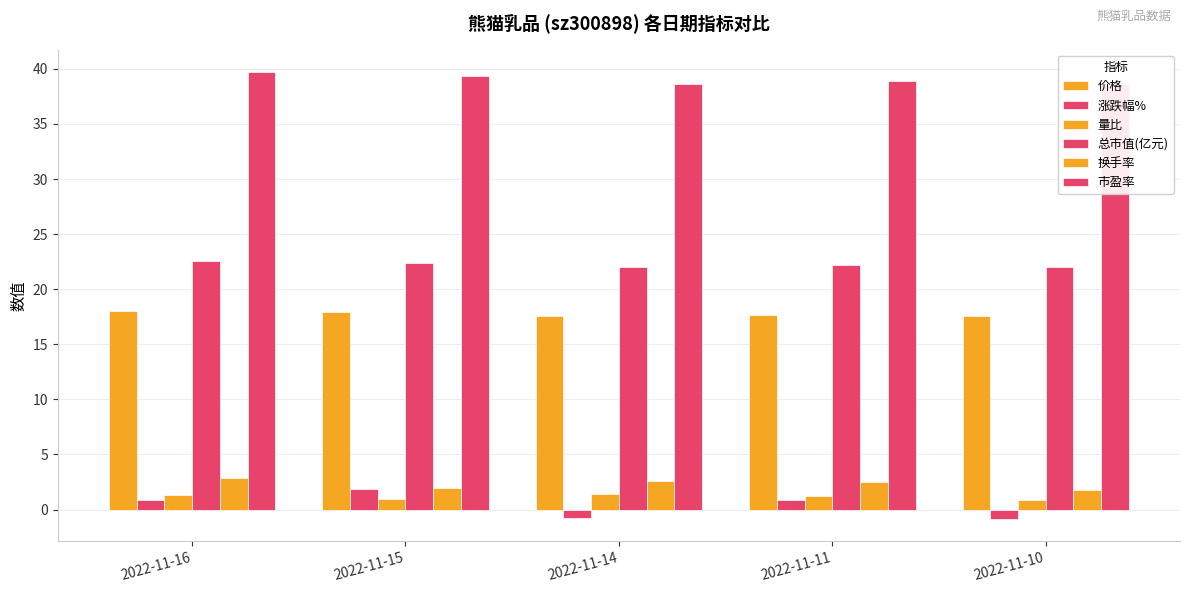

Which category has the lowest value across all series?

2022-11-10